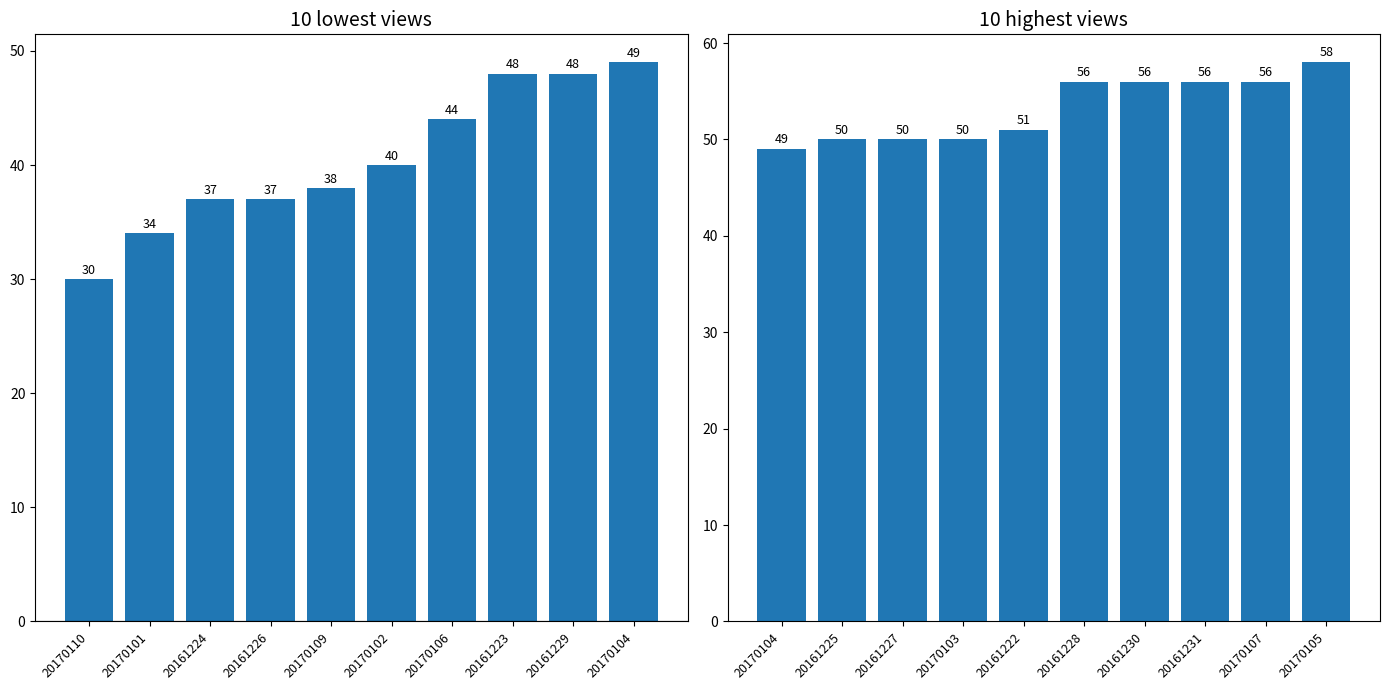

Are the bars grouped side by side (vs. stacked)?

No